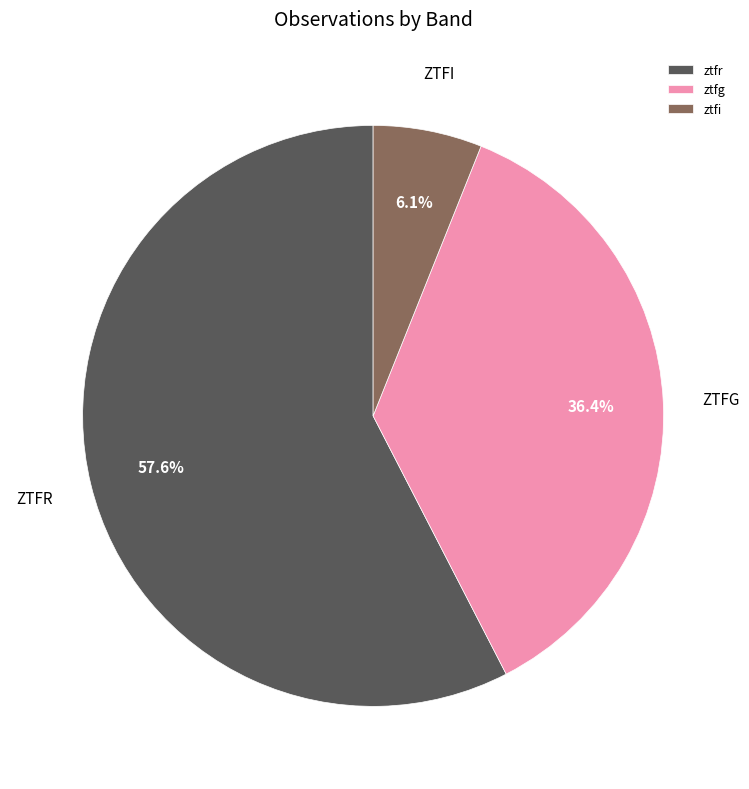

To the nearest percent, what is the combined percentage of ztfg and ztfr?

94%